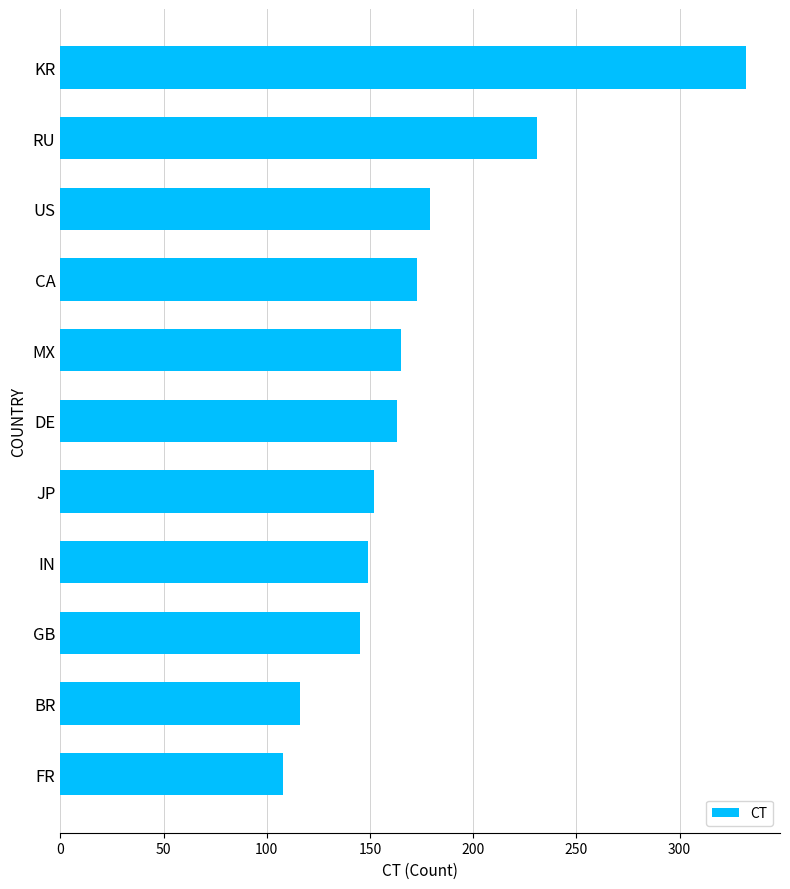

How many data points are less than 163?

5